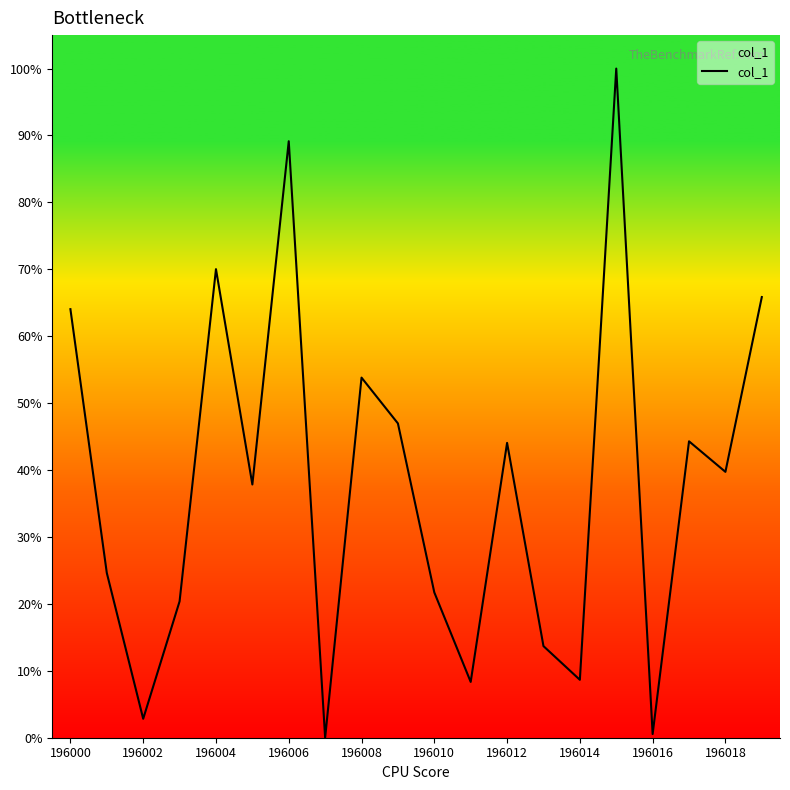

What is the difference between the maximum and minimum values?

100.0